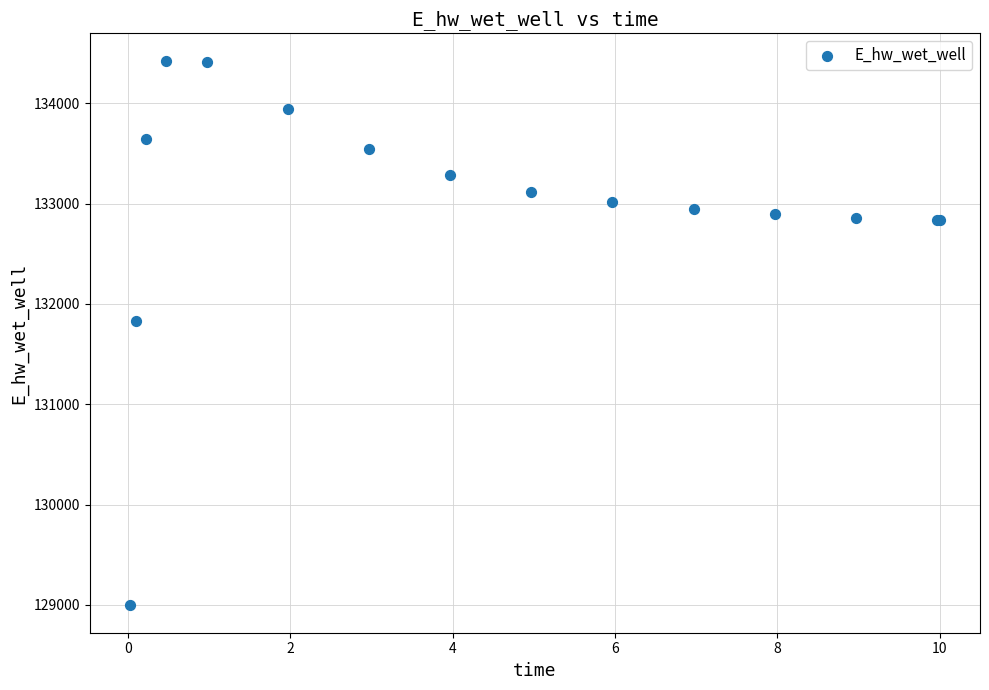

What Y value in the scatter plot is closest to 131709?

131827.3